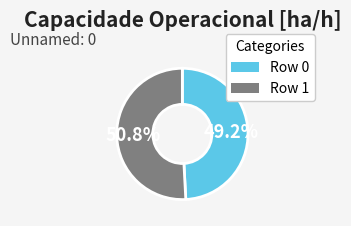

Is the sum of Row 0 and Row 1 greater than half?

Yes